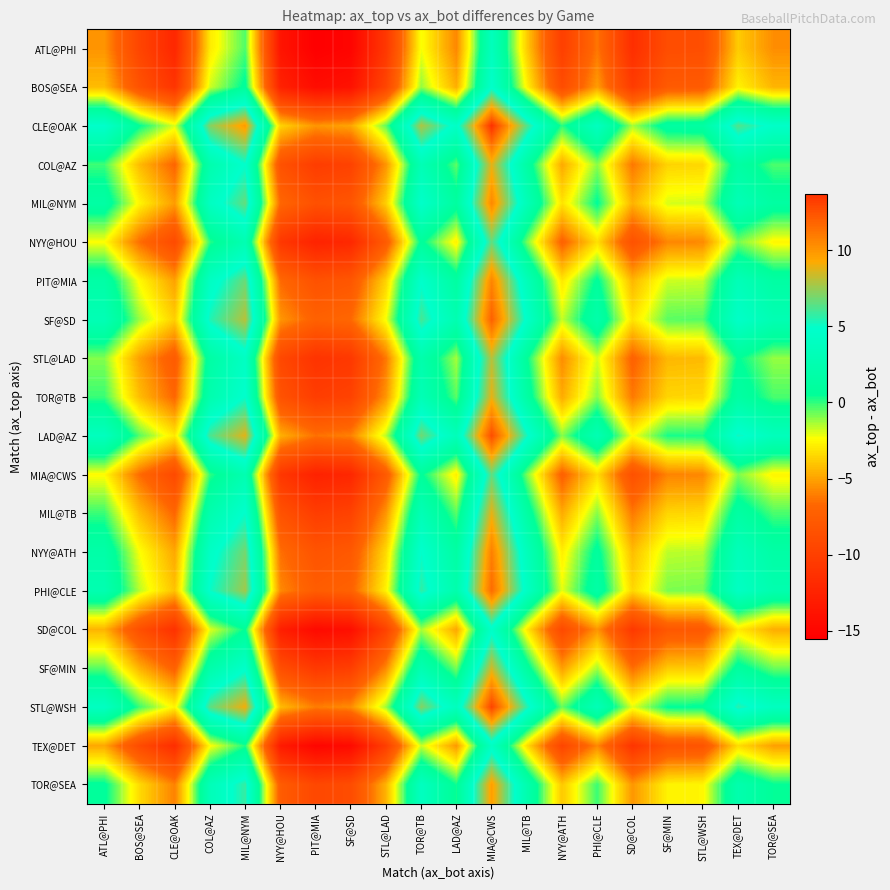

Reading left to right, transcribe all the data shown in this chart.

ATL@PHI: ATL@PHI=-5.4	BOS@SEA=-9.6	CLE@OAK=-12.1	COL@AZ=-3.0	MIL@NYM=-0.3	NYY@HOU=-13.7	PIT@MIA=-15.5	SF@SD=-15.1	STL@LAD=-10.7	TOR@TB=-2.3	LAD@AZ=-5.8	MIA@CWS=3.5	MIL@TB=-3.8	NYY@ATH=-10.1	PHI@CLE=-6.3	SD@COL=-11.5	SF@MIN=-8.9	STL@WSH=-8.8	TEX@DET=-3.9	TOR@SEA=-5.6
BOS@SEA: ATL@PHI=-4.3	BOS@SEA=-8.5	CLE@OAK=-11.0	COL@AZ=-1.8	MIL@NYM=0.8	NYY@HOU=-12.6	PIT@MIA=-14.4	SF@SD=-14.0	STL@LAD=-9.6	TOR@TB=-1.2	LAD@AZ=-4.7	MIA@CWS=4.7	MIL@TB=-2.7	NYY@ATH=-9.0	PHI@CLE=-5.2	SD@COL=-10.4	SF@MIN=-7.7	STL@WSH=-7.7	TEX@DET=-2.7	TOR@SEA=-4.5
CLE@OAK: ATL@PHI=4.7	BOS@SEA=0.5	CLE@OAK=-2.0	COL@AZ=7.2	MIL@NYM=9.8	NYY@HOU=-3.6	PIT@MIA=-5.4	SF@SD=-5.0	STL@LAD=-0.6	TOR@TB=7.8	LAD@AZ=4.3	MIA@CWS=13.7	MIL@TB=6.3	NYY@ATH=0.0	PHI@CLE=3.8	SD@COL=-1.4	SF@MIN=1.3	STL@WSH=1.3	TEX@DET=6.3	TOR@SEA=4.5
COL@AZ: ATL@PHI=-0.2	BOS@SEA=-4.3	CLE@OAK=-6.9	COL@AZ=2.3	MIL@NYM=4.9	NYY@HOU=-8.5	PIT@MIA=-10.3	SF@SD=-9.8	STL@LAD=-5.4	TOR@TB=3.0	LAD@AZ=-0.5	MIA@CWS=8.8	MIL@TB=1.5	NYY@ATH=-4.8	PHI@CLE=-1.0	SD@COL=-6.2	SF@MIN=-3.6	STL@WSH=-3.5	TEX@DET=1.4	TOR@SEA=-0.4
MIL@NYM: ATL@PHI=1.5	BOS@SEA=-2.7	CLE@OAK=-5.2	COL@AZ=4.0	MIL@NYM=6.6	NYY@HOU=-6.8	PIT@MIA=-8.6	SF@SD=-8.2	STL@LAD=-3.7	TOR@TB=4.6	LAD@AZ=1.1	MIA@CWS=10.5	MIL@TB=3.1	NYY@ATH=-3.2	PHI@CLE=0.6	SD@COL=-4.6	SF@MIN=-1.9	STL@WSH=-1.9	TEX@DET=3.1	TOR@SEA=1.3
NYY@HOU: ATL@PHI=-2.4	BOS@SEA=-6.5	CLE@OAK=-9.1	COL@AZ=0.1	MIL@NYM=2.7	NYY@HOU=-10.7	PIT@MIA=-12.5	SF@SD=-12.1	STL@LAD=-7.6	TOR@TB=0.8	LAD@AZ=-2.8	MIA@CWS=6.6	MIL@TB=-0.8	NYY@ATH=-7.1	PHI@CLE=-3.3	SD@COL=-8.5	SF@MIN=-5.8	STL@WSH=-5.7	TEX@DET=-0.8	TOR@SEA=-2.6
PIT@MIA: ATL@PHI=1.6	BOS@SEA=-2.5	CLE@OAK=-5.1	COL@AZ=4.1	MIL@NYM=6.7	NYY@HOU=-6.7	PIT@MIA=-8.5	SF@SD=-8.0	STL@LAD=-3.6	TOR@TB=4.8	LAD@AZ=1.3	MIA@CWS=10.6	MIL@TB=3.3	NYY@ATH=-3.0	PHI@CLE=0.7	SD@COL=-4.4	SF@MIN=-1.8	STL@WSH=-1.7	TEX@DET=3.2	TOR@SEA=1.4
SF@SD: ATL@PHI=2.9	BOS@SEA=-1.2	CLE@OAK=-3.8	COL@AZ=5.4	MIL@NYM=8.0	NYY@HOU=-5.4	PIT@MIA=-7.2	SF@SD=-6.7	STL@LAD=-2.3	TOR@TB=6.1	LAD@AZ=2.6	MIA@CWS=11.9	MIL@TB=4.6	NYY@ATH=-1.7	PHI@CLE=2.1	SD@COL=-3.1	SF@MIN=-0.5	STL@WSH=-0.4	TEX@DET=4.5	TOR@SEA=2.8
STL@LAD: ATL@PHI=-1.0	BOS@SEA=-5.1	CLE@OAK=-7.7	COL@AZ=1.5	MIL@NYM=4.1	NYY@HOU=-9.3	PIT@MIA=-11.1	SF@SD=-10.6	STL@LAD=-6.2	TOR@TB=2.2	LAD@AZ=-1.4	MIA@CWS=8.0	MIL@TB=0.6	NYY@ATH=-5.6	PHI@CLE=-1.9	SD@COL=-7.1	SF@MIN=-4.4	STL@WSH=-4.3	TEX@DET=0.6	TOR@SEA=-1.2
TOR@TB: ATL@PHI=-0.1	BOS@SEA=-4.3	CLE@OAK=-6.8	COL@AZ=2.3	MIL@NYM=5.0	NYY@HOU=-8.4	PIT@MIA=-10.2	SF@SD=-9.8	STL@LAD=-5.4	TOR@TB=3.0	LAD@AZ=-0.5	MIA@CWS=8.9	MIL@TB=1.5	NYY@ATH=-4.8	PHI@CLE=-1.0	SD@COL=-6.2	SF@MIN=-3.6	STL@WSH=-3.5	TEX@DET=1.4	TOR@SEA=-0.3
LAD@AZ: ATL@PHI=3.7	BOS@SEA=-0.5	CLE@OAK=-3.0	COL@AZ=6.1	MIL@NYM=8.8	NYY@HOU=-4.6	PIT@MIA=-6.4	SF@SD=-6.0	STL@LAD=-1.6	TOR@TB=6.8	LAD@AZ=3.3	MIA@CWS=12.6	MIL@TB=5.3	NYY@ATH=-1.0	PHI@CLE=2.8	SD@COL=-2.4	SF@MIN=0.2	STL@WSH=0.3	TEX@DET=5.2	TOR@SEA=3.5
MIA@CWS: ATL@PHI=-2.5	BOS@SEA=-6.6	CLE@OAK=-9.2	COL@AZ=-0.0	MIL@NYM=2.6	NYY@HOU=-10.8	PIT@MIA=-12.6	SF@SD=-12.1	STL@LAD=-7.7	TOR@TB=0.7	LAD@AZ=-2.8	MIA@CWS=6.5	MIL@TB=-0.8	NYY@ATH=-7.1	PHI@CLE=-3.3	SD@COL=-8.5	SF@MIN=-5.9	STL@WSH=-5.8	TEX@DET=-0.9	TOR@SEA=-2.7
MIL@TB: ATL@PHI=-0.1	BOS@SEA=-4.3	CLE@OAK=-6.8	COL@AZ=2.3	MIL@NYM=5.0	NYY@HOU=-8.4	PIT@MIA=-10.2	SF@SD=-9.8	STL@LAD=-5.4	TOR@TB=3.0	LAD@AZ=-0.5	MIA@CWS=8.8	MIL@TB=1.5	NYY@ATH=-4.8	PHI@CLE=-1.0	SD@COL=-6.2	SF@MIN=-3.6	STL@WSH=-3.5	TEX@DET=1.4	TOR@SEA=-0.3
NYY@ATH: ATL@PHI=1.8	BOS@SEA=-2.3	CLE@OAK=-4.9	COL@AZ=4.3	MIL@NYM=6.9	NYY@HOU=-6.5	PIT@MIA=-8.3	SF@SD=-7.8	STL@LAD=-3.4	TOR@TB=5.0	LAD@AZ=1.4	MIA@CWS=10.8	MIL@TB=3.4	NYY@ATH=-2.8	PHI@CLE=0.9	SD@COL=-4.3	SF@MIN=-1.6	STL@WSH=-1.5	TEX@DET=3.4	TOR@SEA=1.6
PHI@CLE: ATL@PHI=2.6	BOS@SEA=-1.6	CLE@OAK=-4.1	COL@AZ=5.0	MIL@NYM=7.6	NYY@HOU=-5.7	PIT@MIA=-7.5	SF@SD=-7.1	STL@LAD=-2.7	TOR@TB=5.7	LAD@AZ=2.2	MIA@CWS=11.5	MIL@TB=4.2	NYY@ATH=-2.1	PHI@CLE=1.7	SD@COL=-3.5	SF@MIN=-0.9	STL@WSH=-0.8	TEX@DET=4.1	TOR@SEA=2.4
SD@COL: ATL@PHI=-4.5	BOS@SEA=-8.7	CLE@OAK=-11.2	COL@AZ=-2.1	MIL@NYM=0.6	NYY@HOU=-12.8	PIT@MIA=-14.6	SF@SD=-14.2	STL@LAD=-9.8	TOR@TB=-1.4	LAD@AZ=-4.9	MIA@CWS=4.5	MIL@TB=-2.9	NYY@ATH=-9.2	PHI@CLE=-5.4	SD@COL=-10.6	SF@MIN=-8.0	STL@WSH=-7.9	TEX@DET=-3.0	TOR@SEA=-4.7
SF@MIN: ATL@PHI=-0.5	BOS@SEA=-4.6	CLE@OAK=-7.2	COL@AZ=2.0	MIL@NYM=4.6	NYY@HOU=-8.8	PIT@MIA=-10.6	SF@SD=-10.1	STL@LAD=-5.7	TOR@TB=2.7	LAD@AZ=-0.8	MIA@CWS=8.5	MIL@TB=1.2	NYY@ATH=-5.1	PHI@CLE=-1.3	SD@COL=-6.5	SF@MIN=-3.9	STL@WSH=-3.8	TEX@DET=1.1	TOR@SEA=-0.7
STL@WSH: ATL@PHI=4.0	BOS@SEA=-0.2	CLE@OAK=-2.7	COL@AZ=6.5	MIL@NYM=9.1	NYY@HOU=-4.3	PIT@MIA=-6.1	SF@SD=-5.7	STL@LAD=-1.3	TOR@TB=7.1	LAD@AZ=3.6	MIA@CWS=13.0	MIL@TB=5.6	NYY@ATH=-0.7	PHI@CLE=3.1	SD@COL=-2.1	SF@MIN=0.6	STL@WSH=0.6	TEX@DET=5.6	TOR@SEA=3.8
TEX@DET: ATL@PHI=-4.9	BOS@SEA=-9.1	CLE@OAK=-11.6	COL@AZ=-2.4	MIL@NYM=0.2	NYY@HOU=-13.2	PIT@MIA=-15.0	SF@SD=-14.6	STL@LAD=-10.2	TOR@TB=-1.8	LAD@AZ=-5.3	MIA@CWS=4.1	MIL@TB=-3.3	NYY@ATH=-9.6	PHI@CLE=-5.8	SD@COL=-11.0	SF@MIN=-8.3	STL@WSH=-8.3	TEX@DET=-3.3	TOR@SEA=-5.1
TOR@SEA: ATL@PHI=0.7	BOS@SEA=-3.4	CLE@OAK=-6.0	COL@AZ=3.2	MIL@NYM=5.8	NYY@HOU=-7.6	PIT@MIA=-9.4	SF@SD=-8.9	STL@LAD=-4.5	TOR@TB=3.9	LAD@AZ=0.3	MIA@CWS=9.7	MIL@TB=2.4	NYY@ATH=-3.9	PHI@CLE=-0.2	SD@COL=-5.3	SF@MIN=-2.7	STL@WSH=-2.6	TEX@DET=2.3	TOR@SEA=0.5